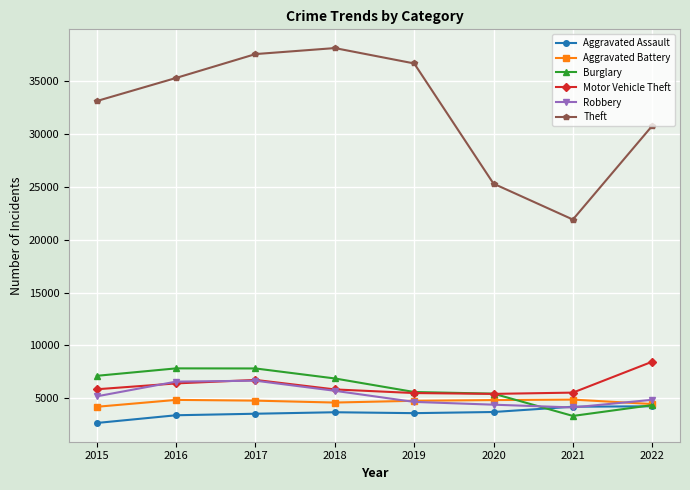

Read the Burglary value at 2019.

5583